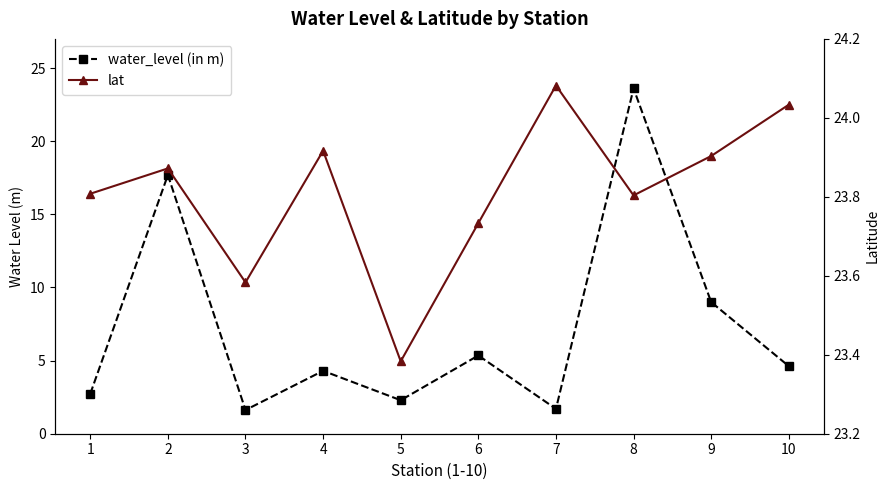

What is the total value across all series at 5?

25.7